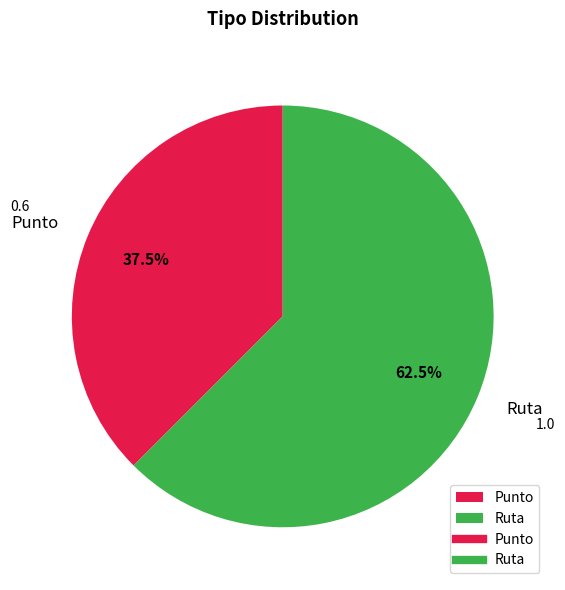

To the nearest percent, what is the difference between the largest and smallest slice percentages?

25%